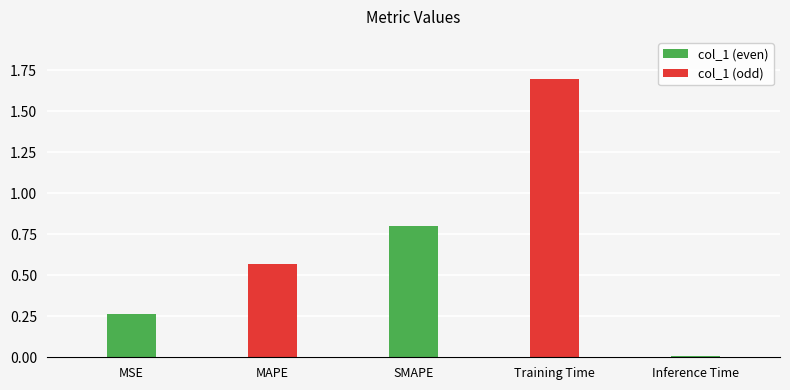

What is the change in value from MAPE to Inference Time?

-0.6